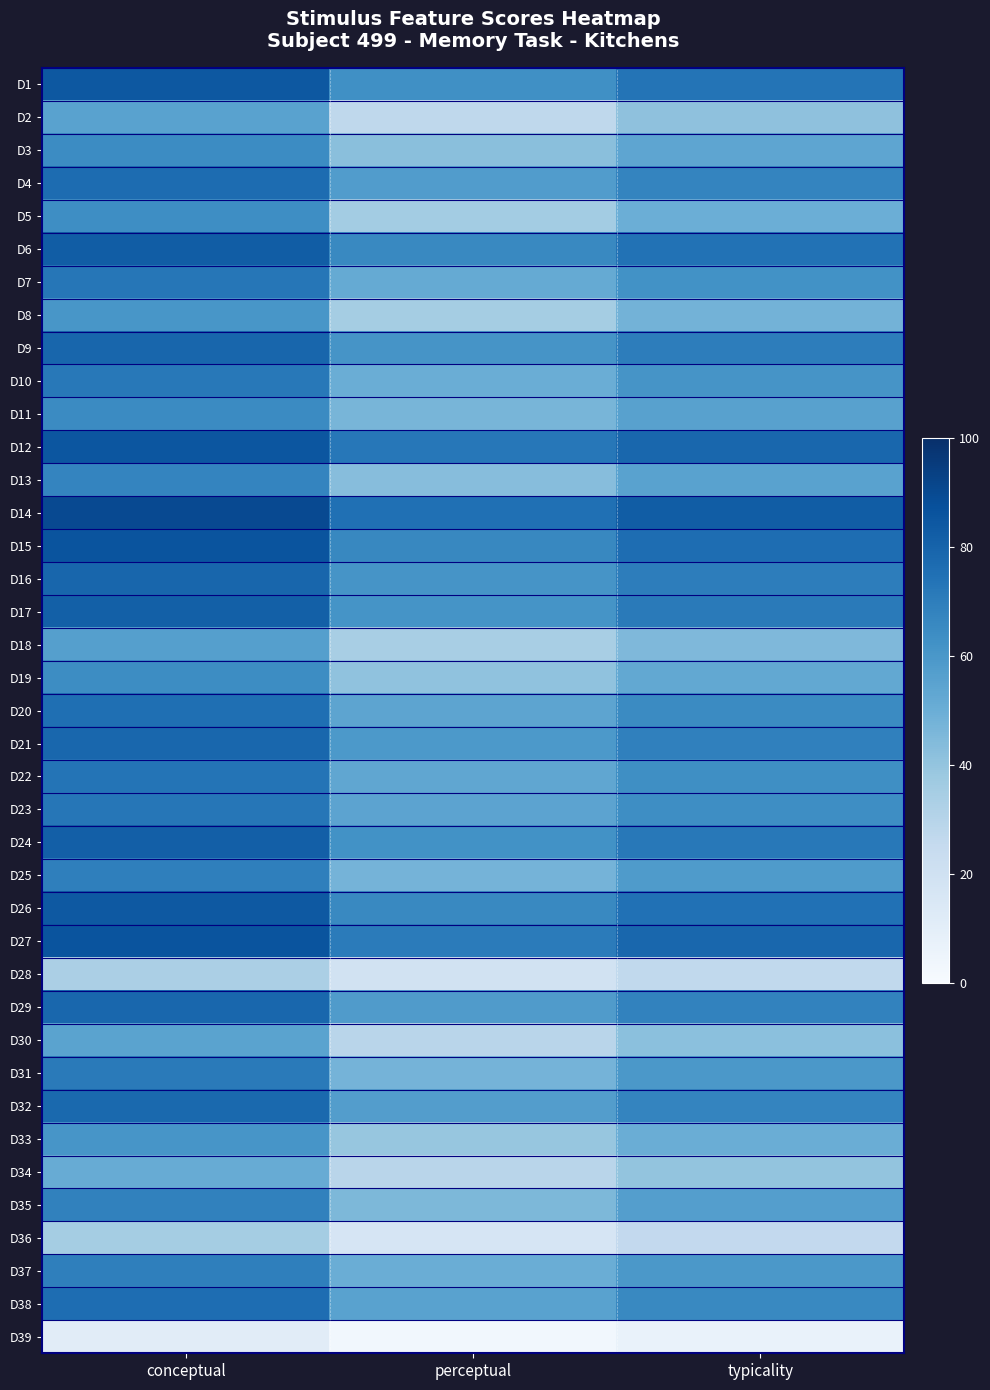

Reading left to right, transcribe all the data shown in this chart.

D1: conceptual=84.5	perceptual=63.0	typicality=73.8
D2: conceptual=55.5	perceptual=27.3	typicality=41.4
D3: conceptual=64.8	perceptual=42.4	typicality=53.6
D4: conceptual=76.8	perceptual=57.7	typicality=67.2
D5: conceptual=63.7	perceptual=35.8	typicality=49.7
D6: conceptual=82.7	perceptual=65.7	typicality=74.2
D7: conceptual=72.8	perceptual=51.6	typicality=62.2
D8: conceptual=60.3	perceptual=35.3	typicality=47.8
D9: conceptual=78.9	perceptual=61.0	typicality=70.0
D10: conceptual=72.2	perceptual=50.0	typicality=61.1
D11: conceptual=64.9	perceptual=46.6	typicality=55.7
D12: conceptual=85.4	perceptual=72.3	typicality=78.9
D13: conceptual=67.2	perceptual=43.1	typicality=55.2
D14: conceptual=90.1	perceptual=75.2	typicality=82.7
D15: conceptual=86.3	perceptual=66.3	typicality=76.3
D16: conceptual=78.9	perceptual=61.2	typicality=70.1
D17: conceptual=81.4	perceptual=61.4	typicality=71.4
D18: conceptual=56.3	perceptual=34.3	typicality=45.3
D19: conceptual=64.3	perceptual=40.9	typicality=52.6
D20: conceptual=75.7	perceptual=54.3	typicality=65.0
D21: conceptual=78.9	perceptual=59.3	typicality=69.1
D22: conceptual=73.7	perceptual=53.5	typicality=63.6
D23: conceptual=72.8	perceptual=54.6	typicality=63.7
D24: conceptual=82.0	perceptual=62.2	typicality=72.1
D25: conceptual=69.3	perceptual=47.4	typicality=58.3
D26: conceptual=84.0	perceptual=65.9	typicality=74.9
D27: conceptual=86.1	perceptual=71.0	typicality=78.6
D28: conceptual=33.4	perceptual=19.2	typicality=26.3
D29: conceptual=78.6	perceptual=57.8	typicality=68.2
D30: conceptual=54.9	perceptual=29.1	typicality=42.0
D31: conceptual=71.4	perceptual=47.3	typicality=59.4
D32: conceptual=77.8	perceptual=57.2	typicality=67.5
D33: conceptual=60.8	perceptual=39.2	typicality=50.0
D34: conceptual=51.0	perceptual=28.9	typicality=40.0
D35: conceptual=68.4	perceptual=45.6	typicality=57.0
D36: conceptual=35.5	perceptual=16.5	typicality=26.0
D37: conceptual=69.5	perceptual=50.0	typicality=59.7
D38: conceptual=76.3	perceptual=55.3	typicality=65.8
D39: conceptual=11.0	perceptual=2.9	typicality=7.0